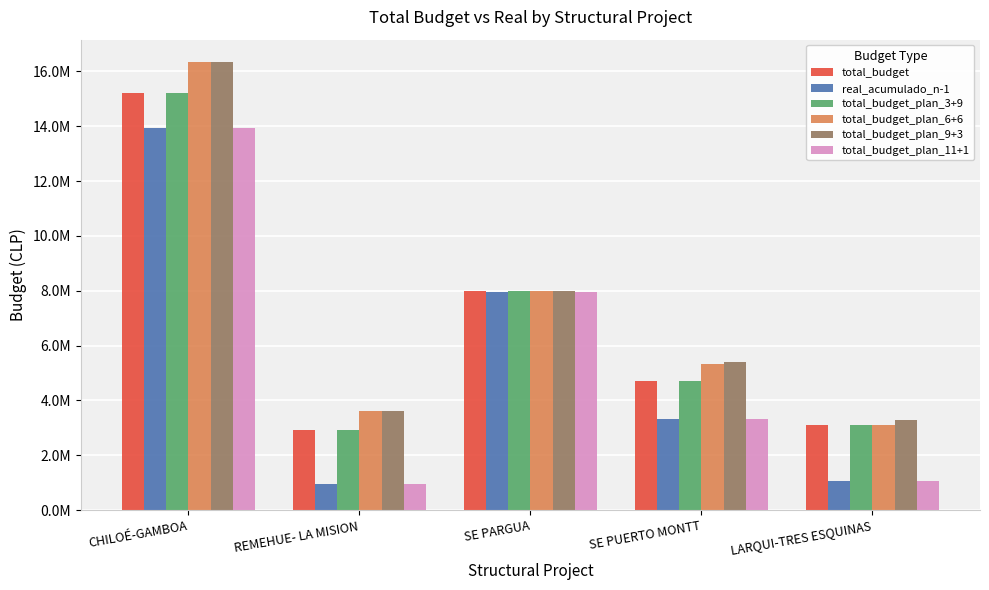

What is the maximum value for total_budget_plan_6+6?

16336742.6